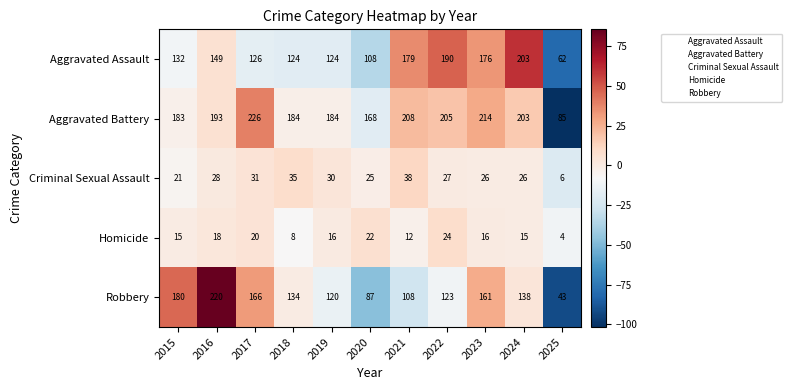

List the series in order of their peak value, highest first.

Aggravated Battery, Robbery, Aggravated Assault, Criminal Sexual Assault, Homicide